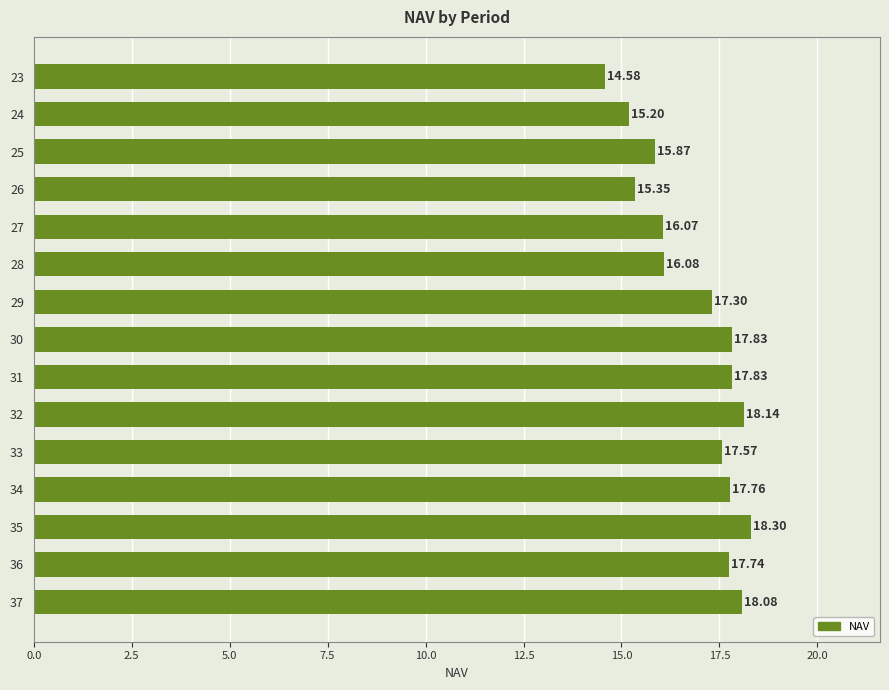

Which has a higher value, 34 or 25?

34